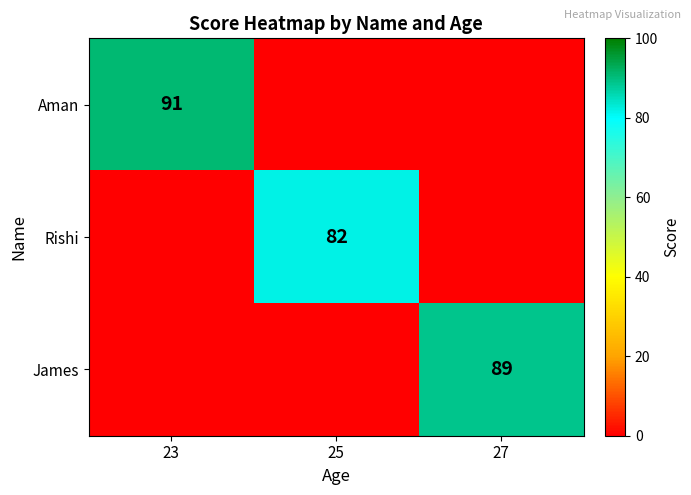

Is it true that Aman equals 122 at 23?

False